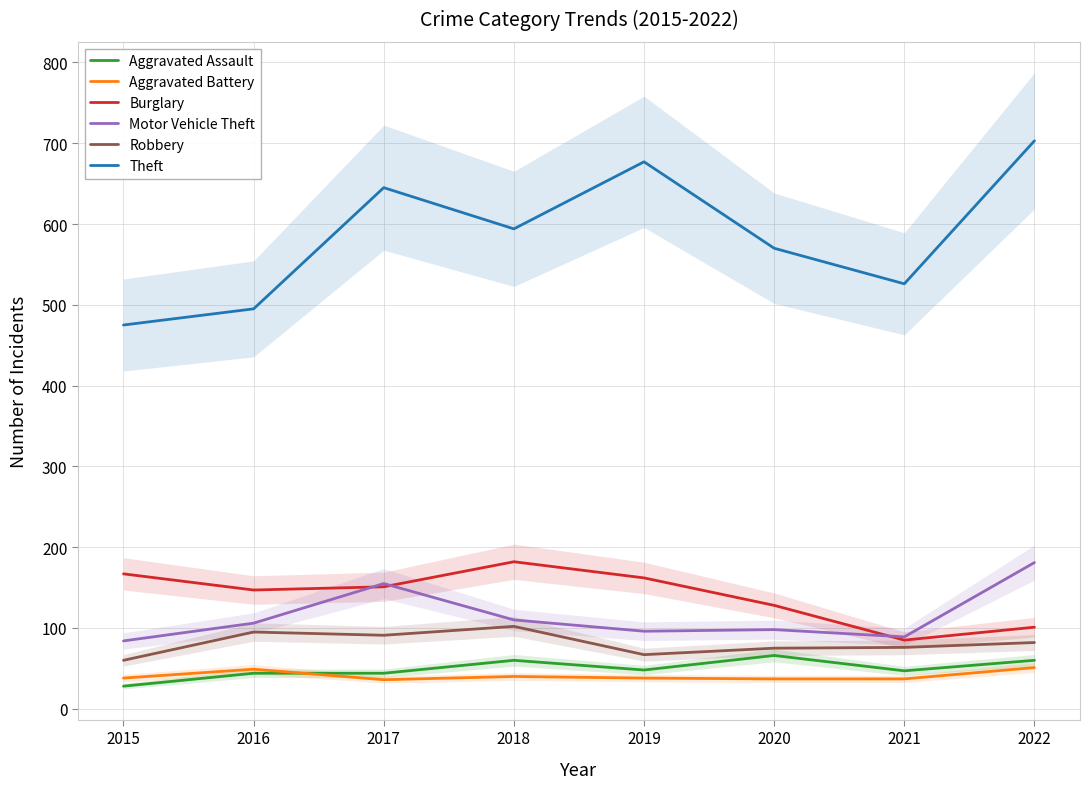

At which label does Burglary first exceed 151?

2015